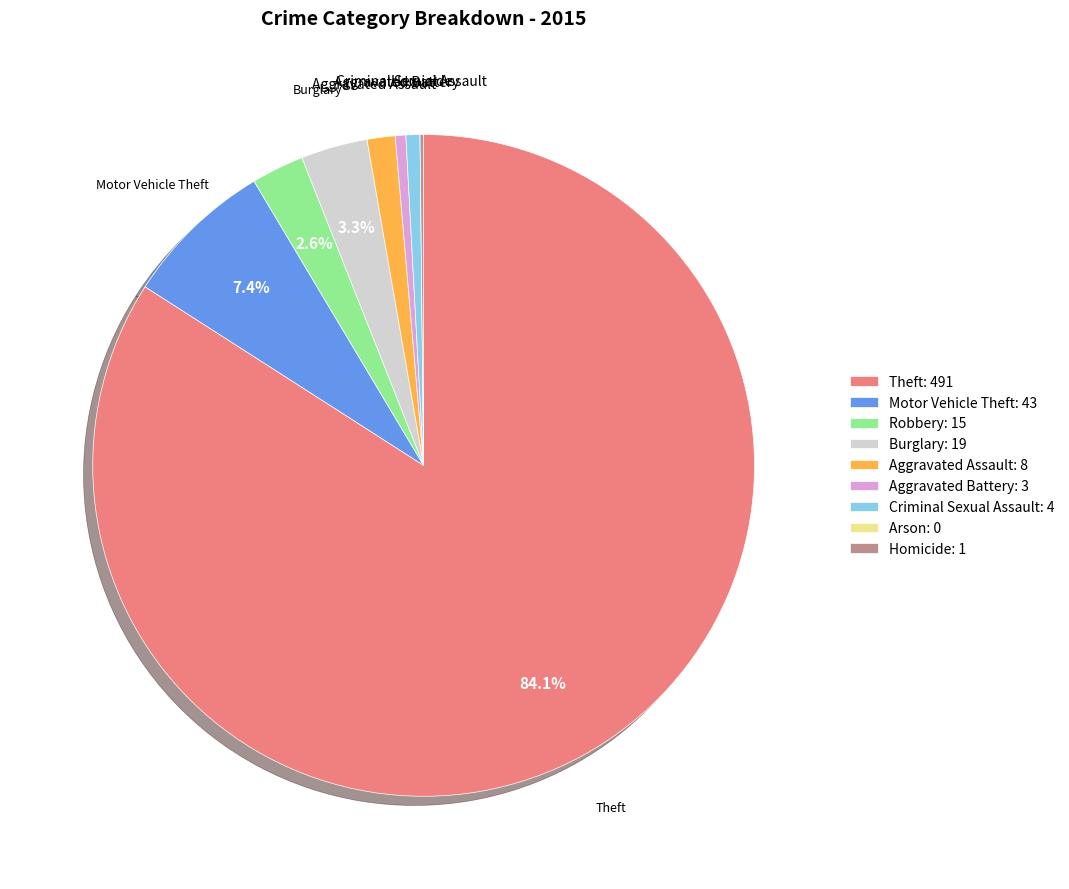

Which slice is the largest?

Theft